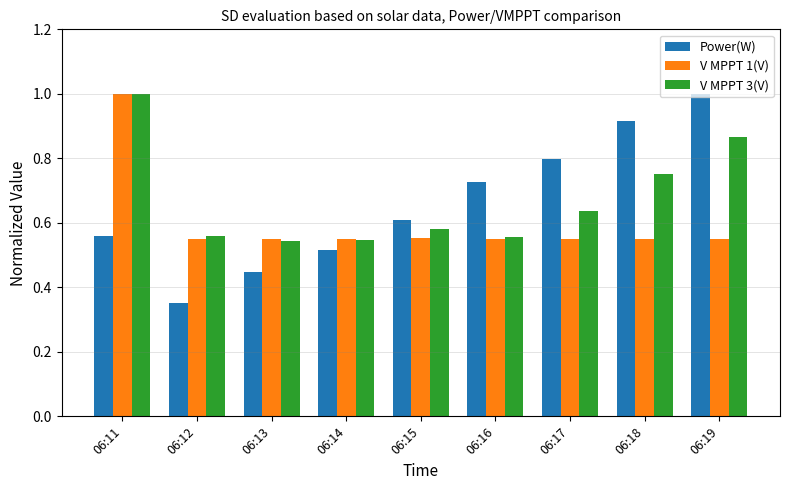

At which category is the sum across all series the highest?

06:11